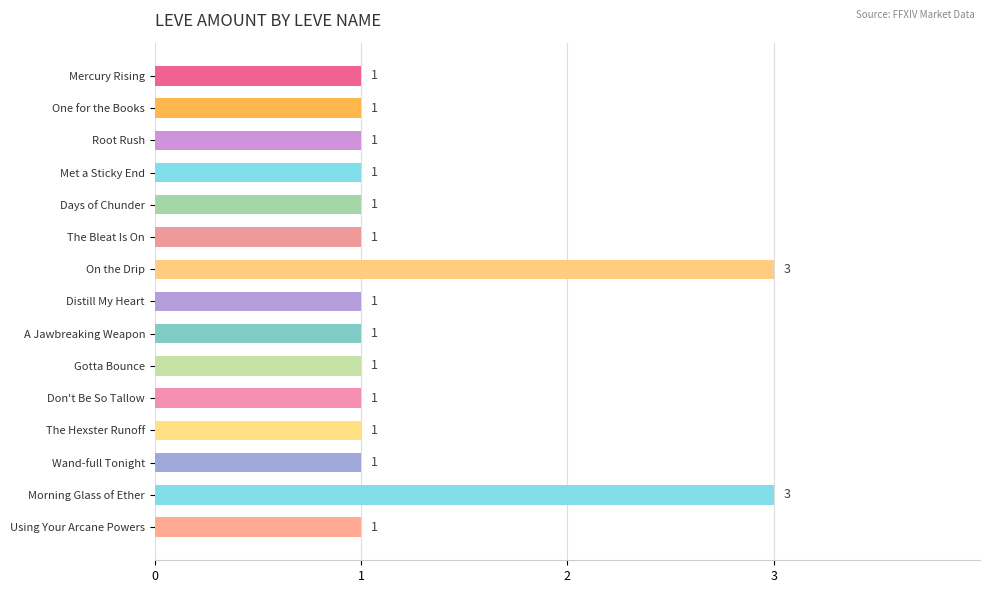

How many categories are shown in the chart?

15